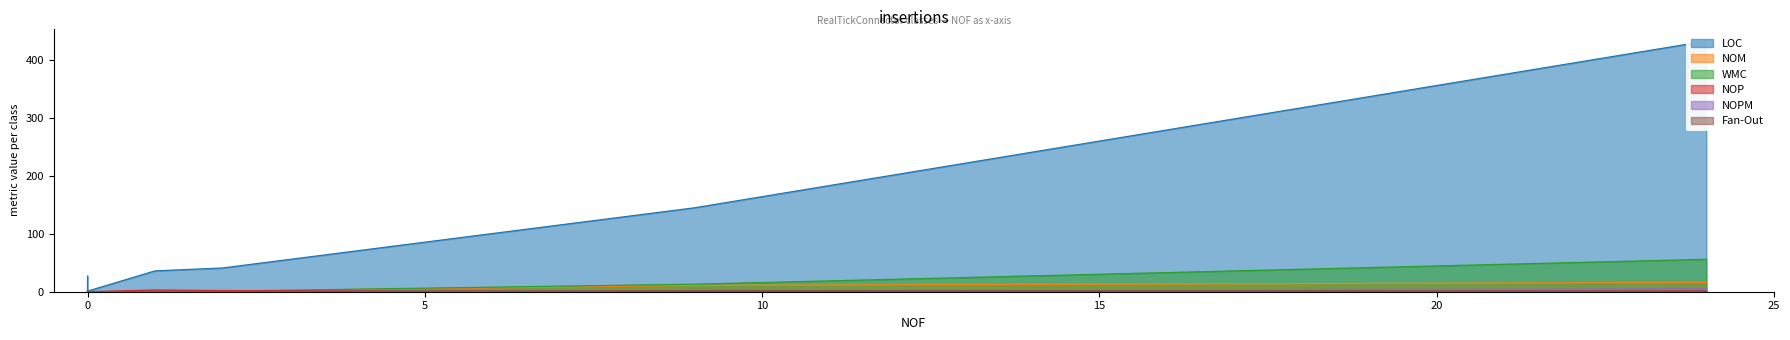

Which series has the largest range (max minus min)?

LOC